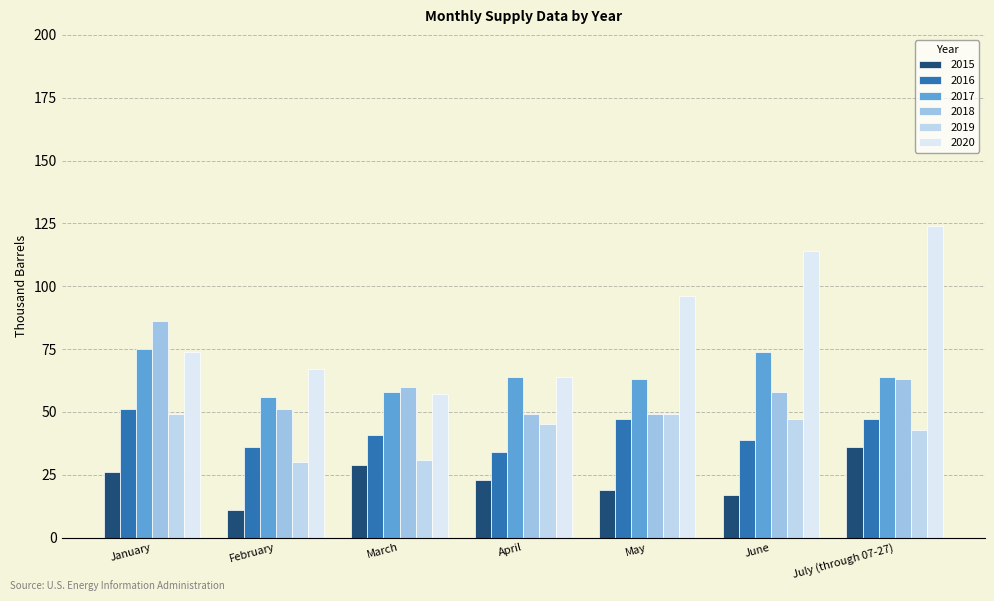

At which label does 2020 reach its minimum?

March